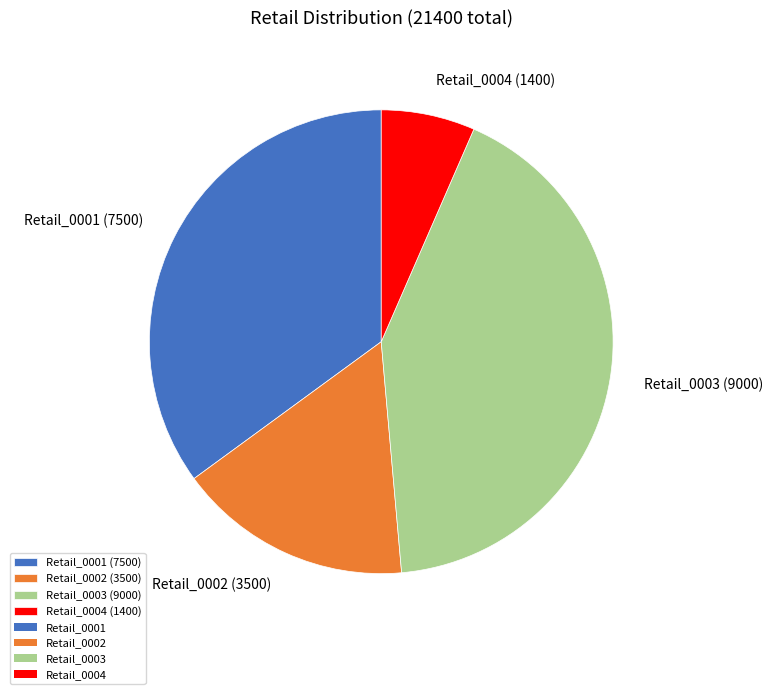

How many slices are in this pie chart?

4